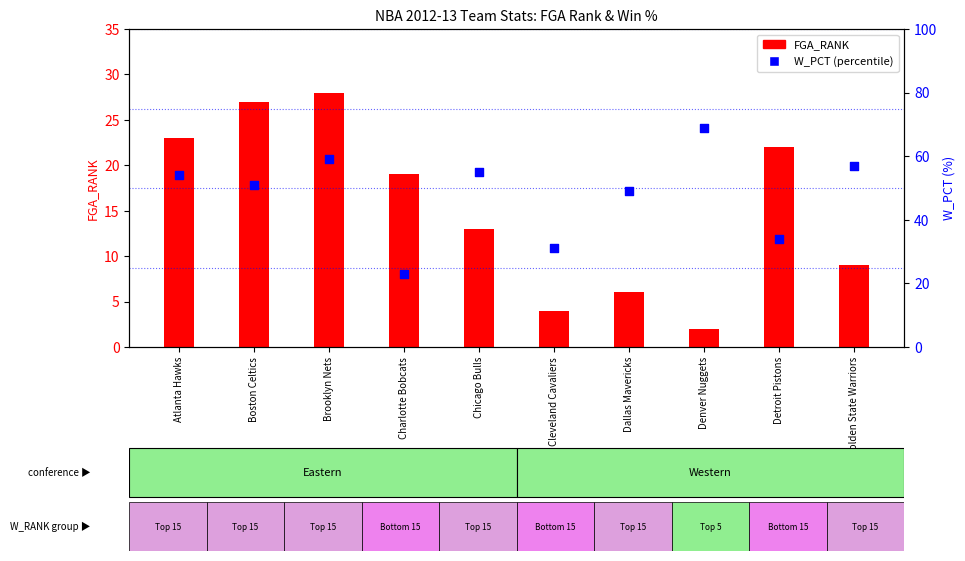

Which series has the largest total across all categories?

W_PCT (percentile)